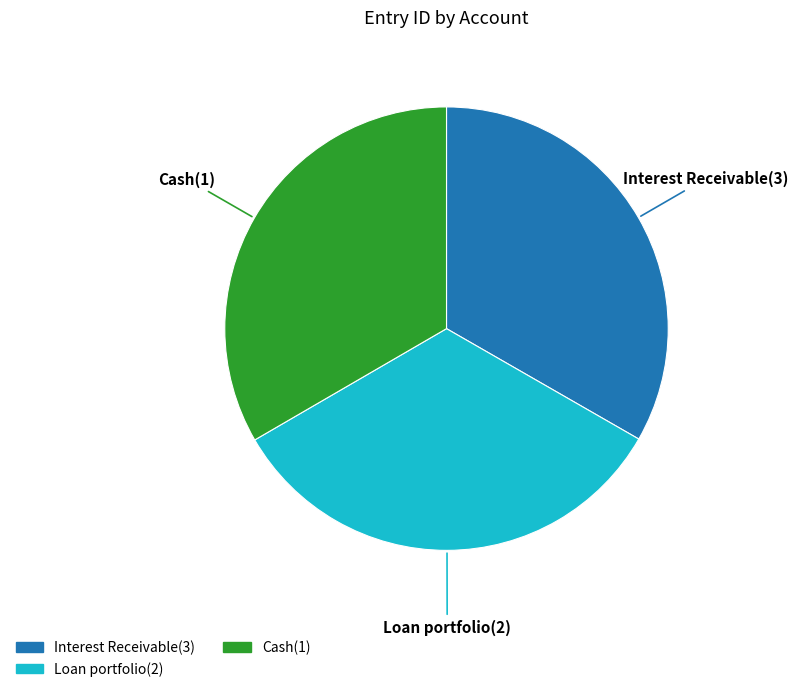

Do Cash(1) and Loan portfolio(2) together represent more than half of the pie?

Yes